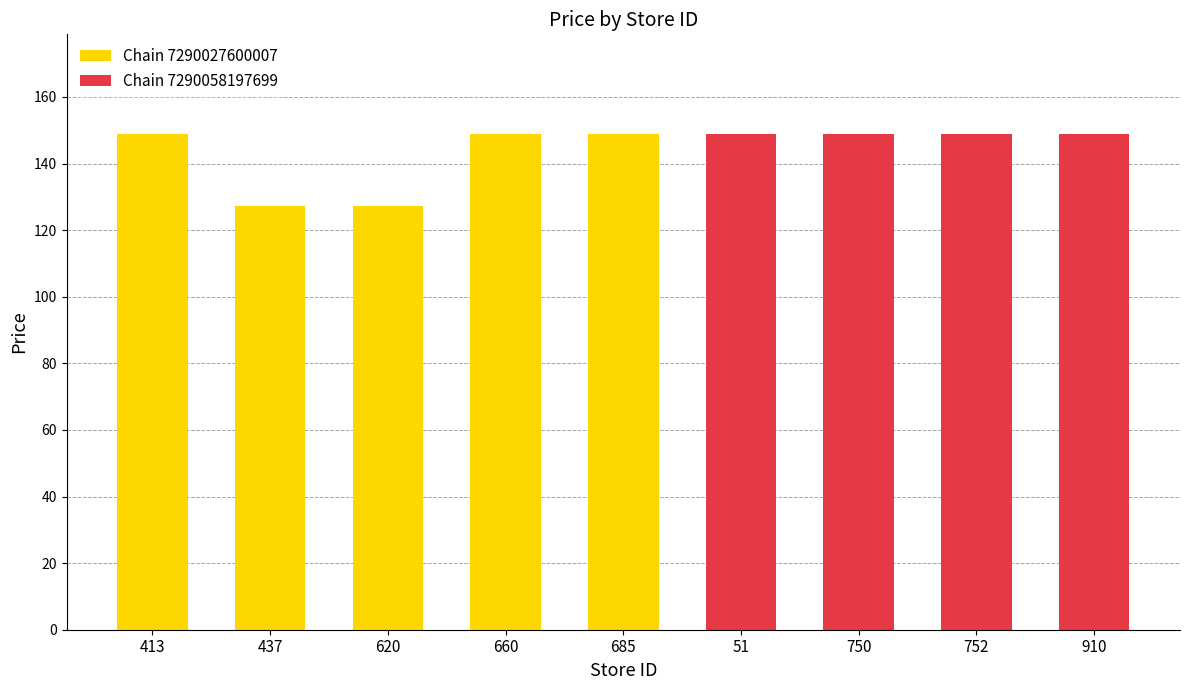

Reading left to right, transcribe the values for Chain 7290027600007.

413=149.0	437=127.3	620=127.3	660=149.0	685=149.0	51=0.0	750=0.0	752=0.0	910=0.0